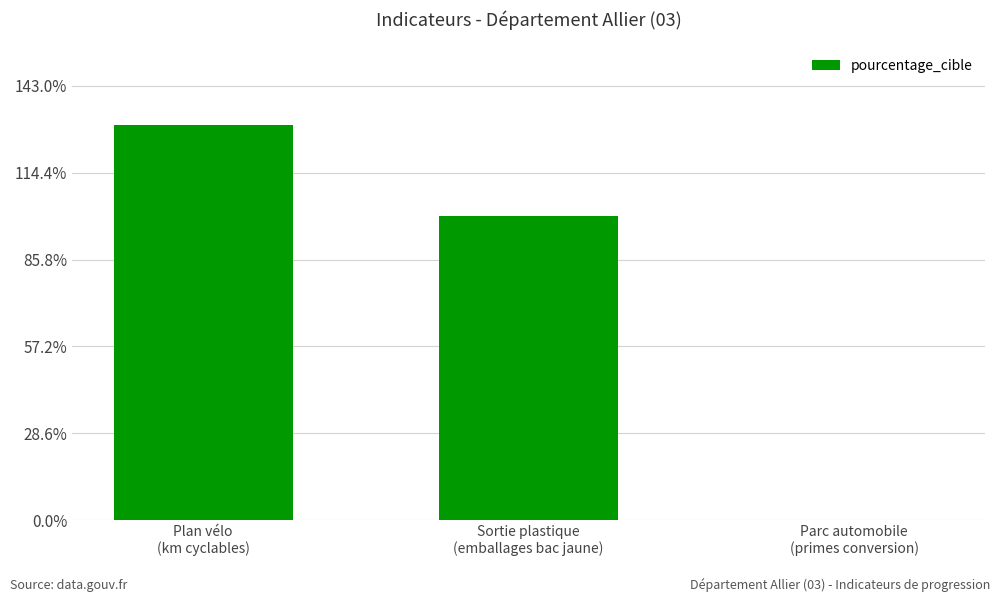

True or false: the data shows 0 at Parc automobile
(primes conversion).

True